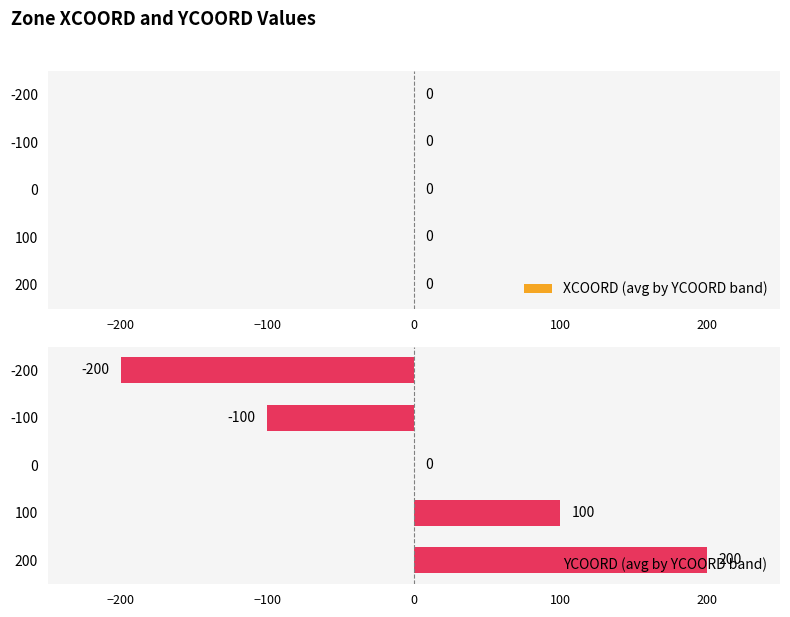

What value does the data have at -100, to the nearest 50?

-100